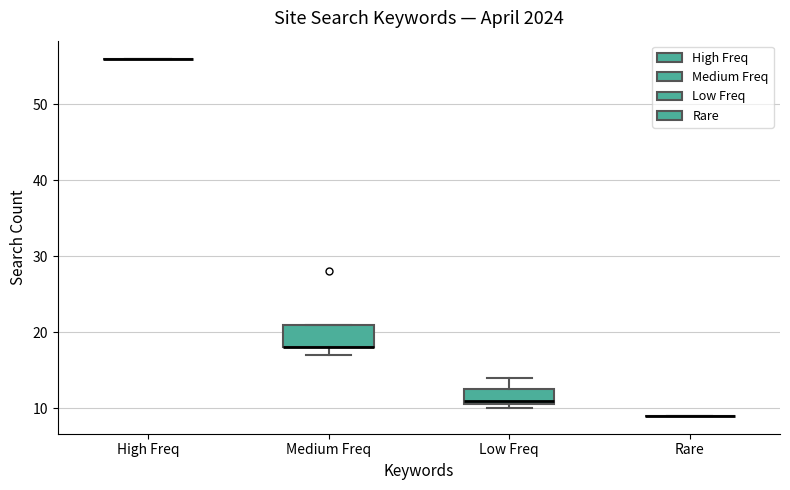

Comparing the boxes themselves (not the whiskers), which one is the tallest?

Medium Freq